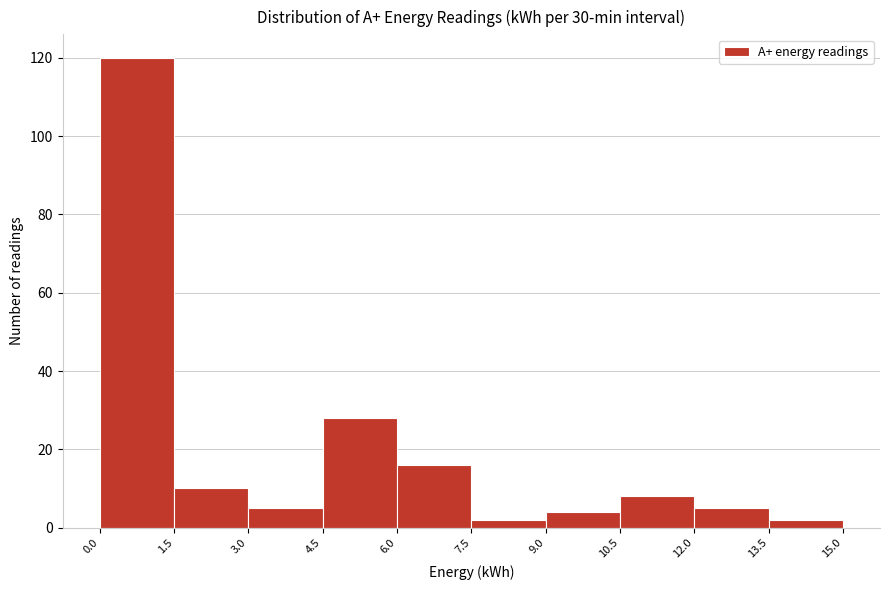

Which range on the x-axis has the tallest bar?

0.0 to 1.5